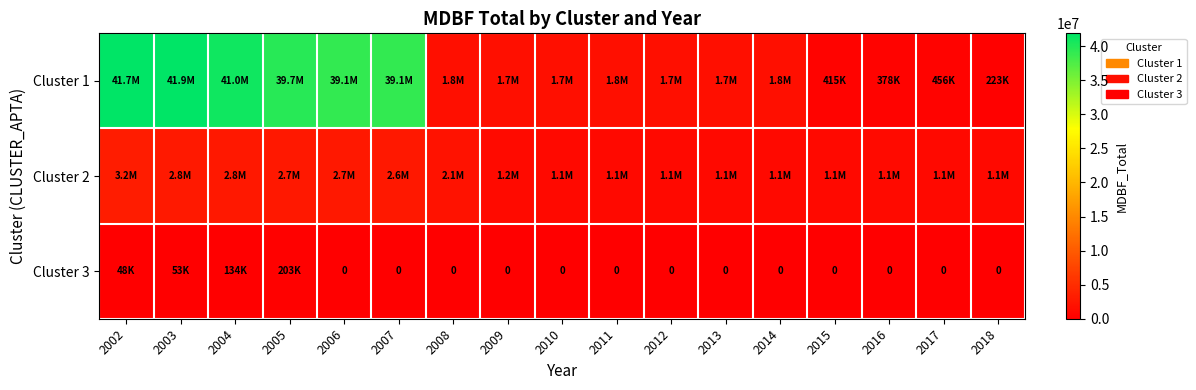

List the series in order of their peak value, lowest first.

Cluster 3, Cluster 2, Cluster 1